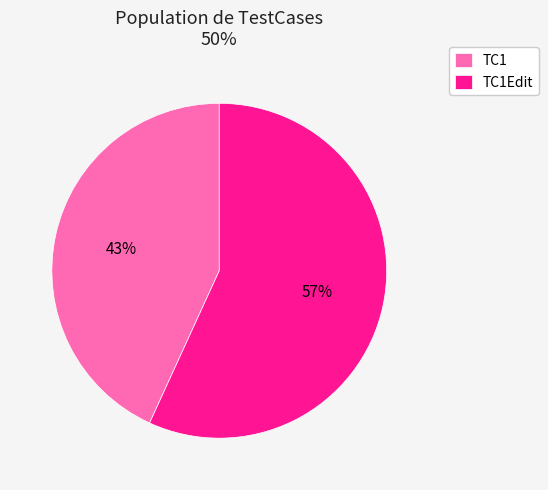

To the nearest percent, what is the difference between the largest and smallest slice percentages?

14%